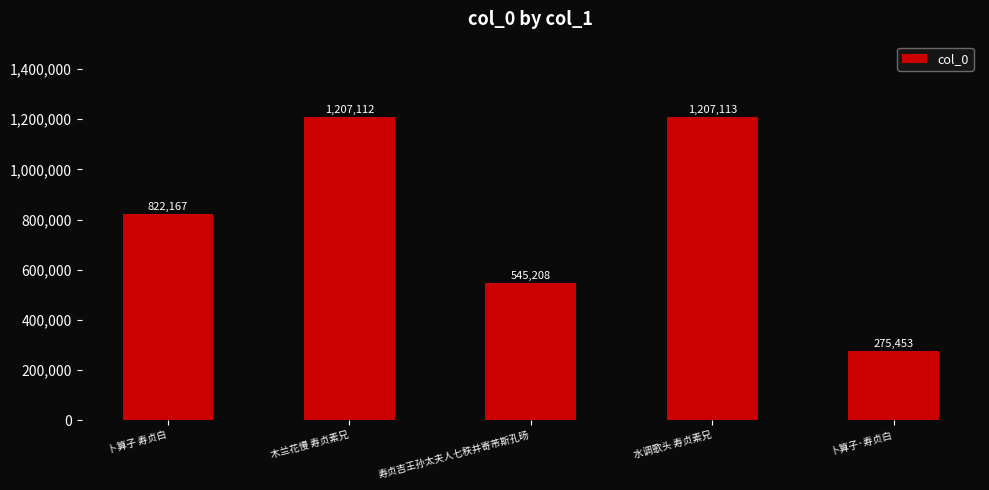

What is the sum of all values?

4057053